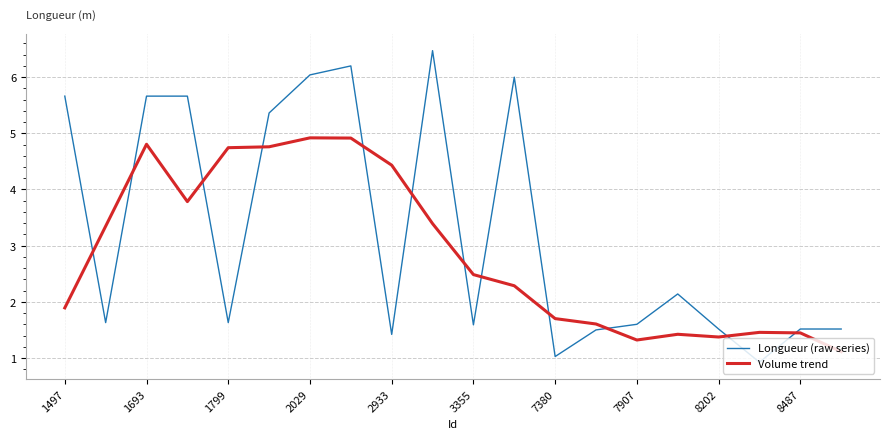

What is the highest value of the Volume trend series?

4.9